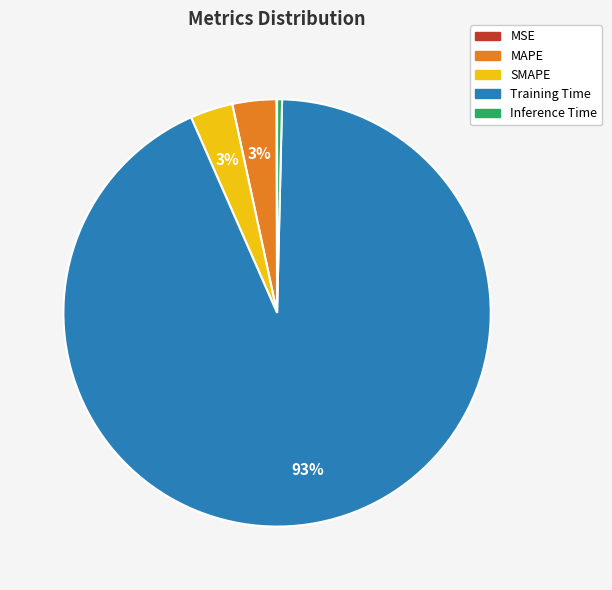

To the nearest percent, what is the average slice percentage?

20%